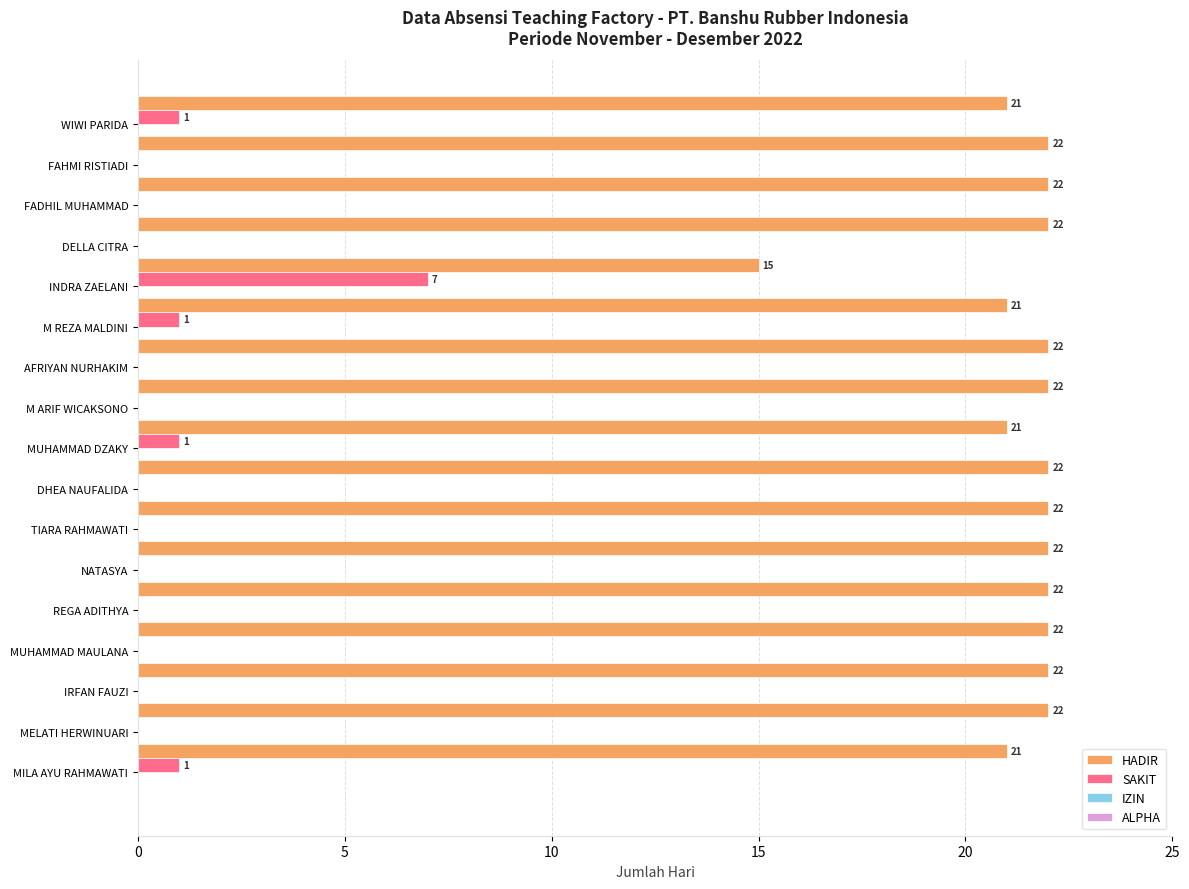

What is the maximum value shown in the chart?

22